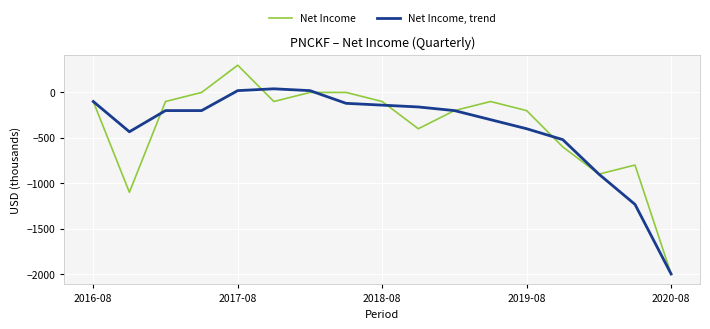

Which series has the largest range (max minus min)?

Net Income